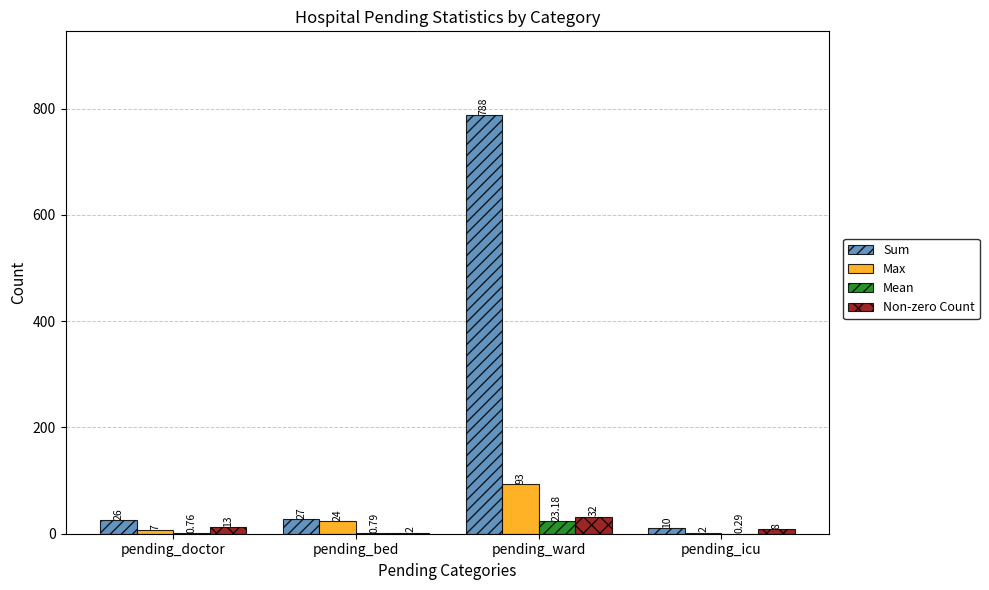

How many groups of bars are there?

4